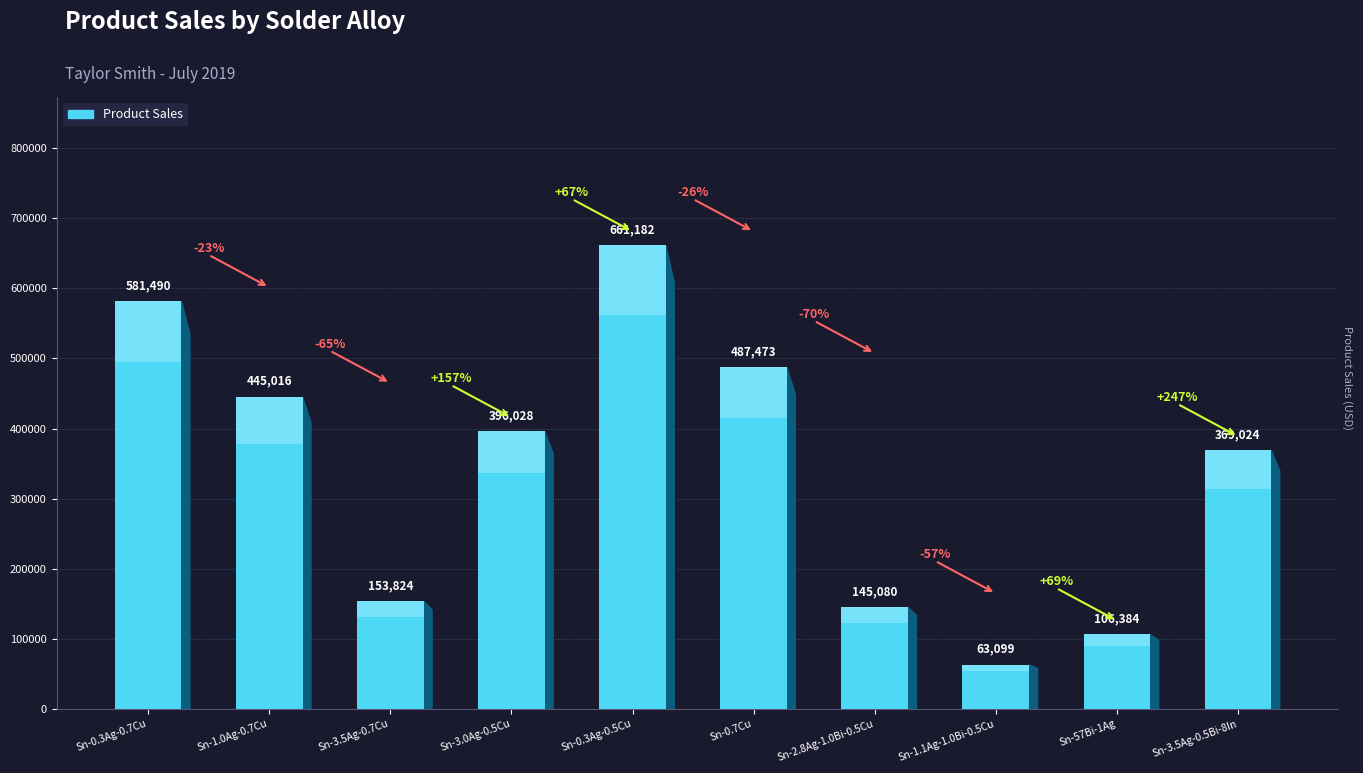

What is the value of the 2nd bar from the left?

445016